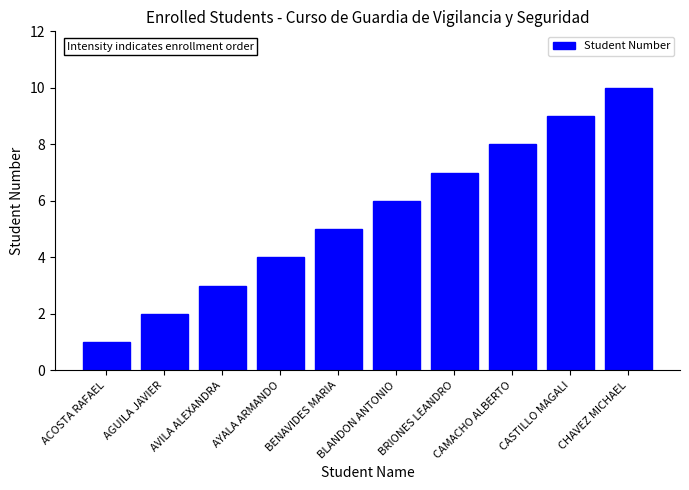

Reading left to right, list all the values displayed in this chart.

ACOSTA RAFAEL=1	AGUILA JAVIER=2	AVILA ALEXANDRA=3	AYALA ARMANDO=4	BENAVIDES MARIA=5	BLANDON ANTONIO=6	BRIONES LEANDRO=7	CAMACHO ALBERTO=8	CASTILLO MAGALI=9	CHAVEZ MICHAEL=10